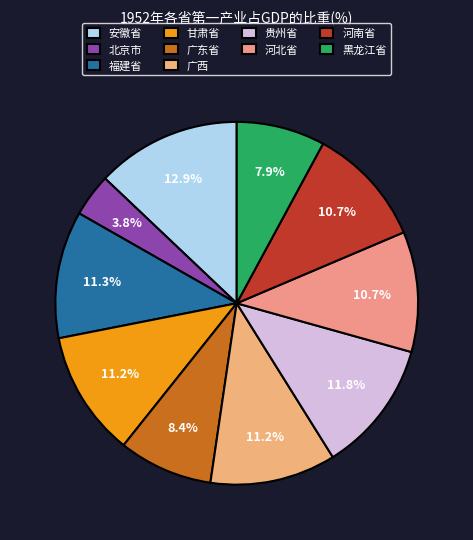

Does 北京市 account for over 50% of the chart?

No